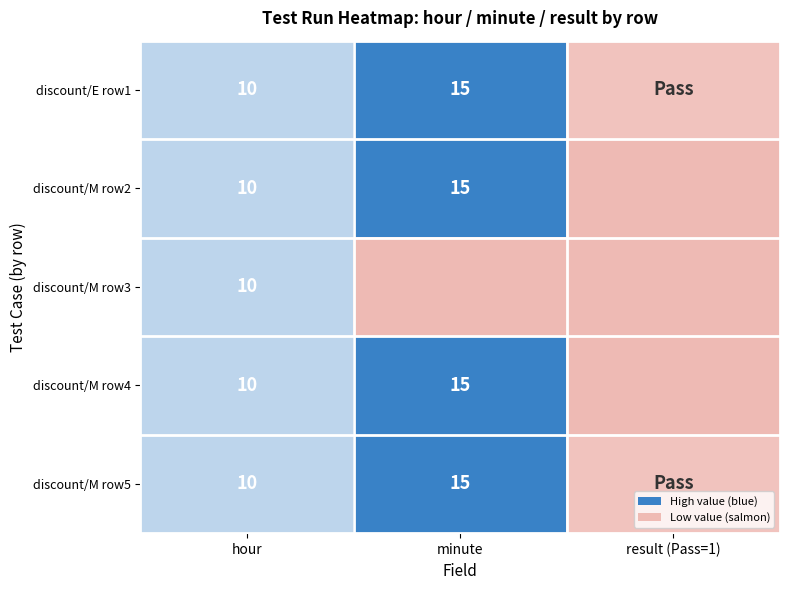

The value of discount/M row2 at minute is 15. True or false?

True